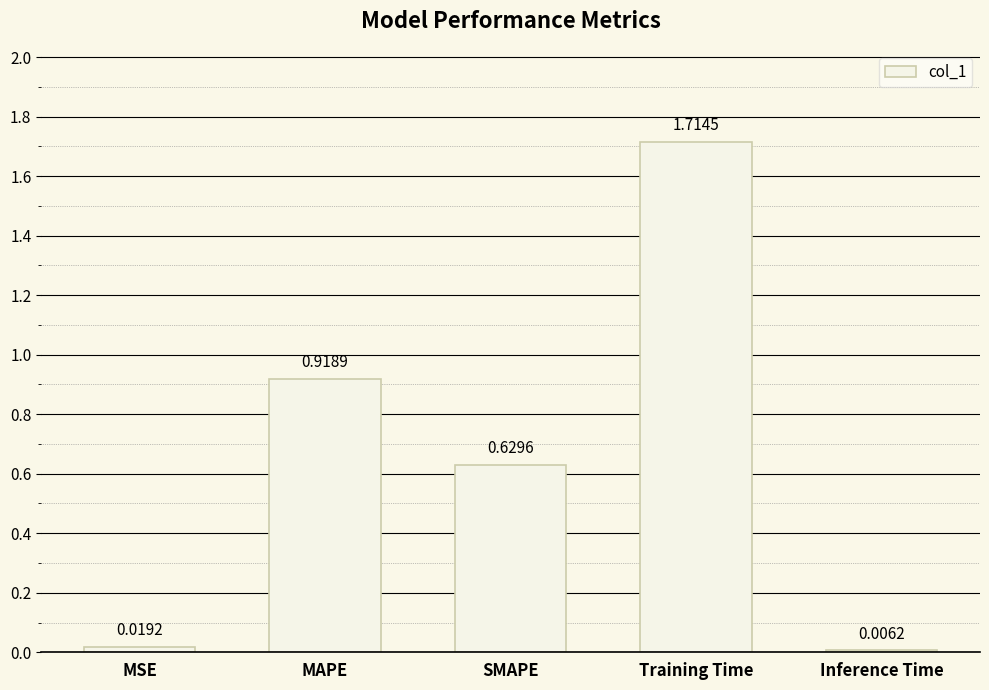

At which category does the chart reach its peak across all series?

Training Time